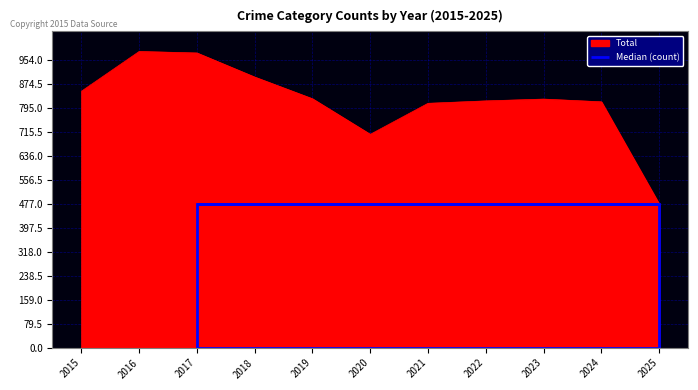

Which has a higher value, 2024 or 2025?

2024